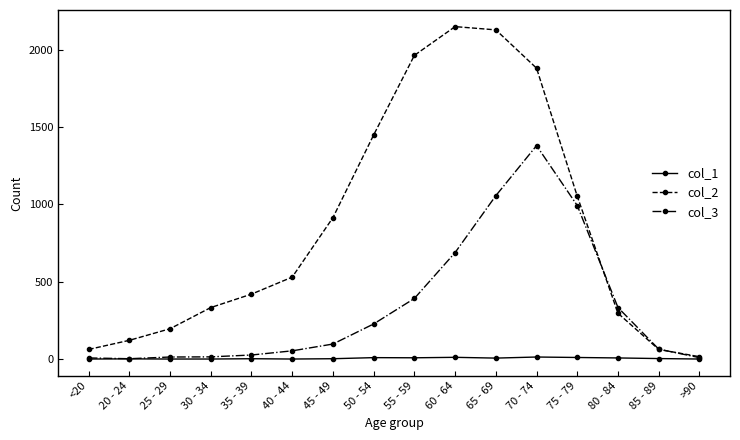

What is the average value of the col_3 series?

335